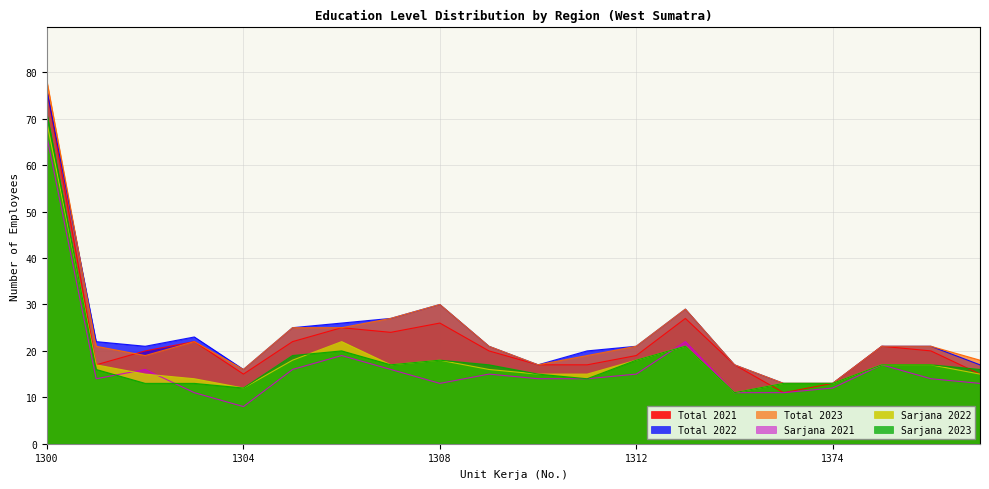

Is it true that Sarjana 2021 equals 10 at 1307?

False